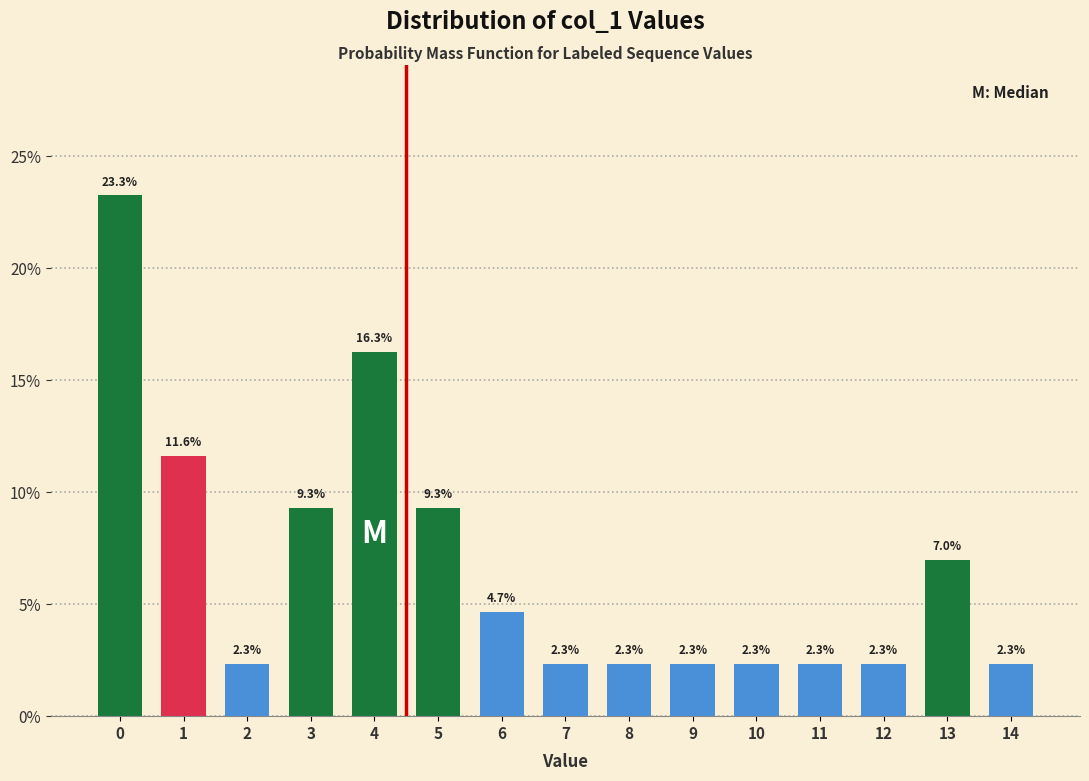

Reading right to left, list all the values displayed in this chart.

2.3	7.0	2.3	2.3	2.3	2.3	2.3	2.3	4.7	9.3	16.3	9.3	2.3	11.6	23.3